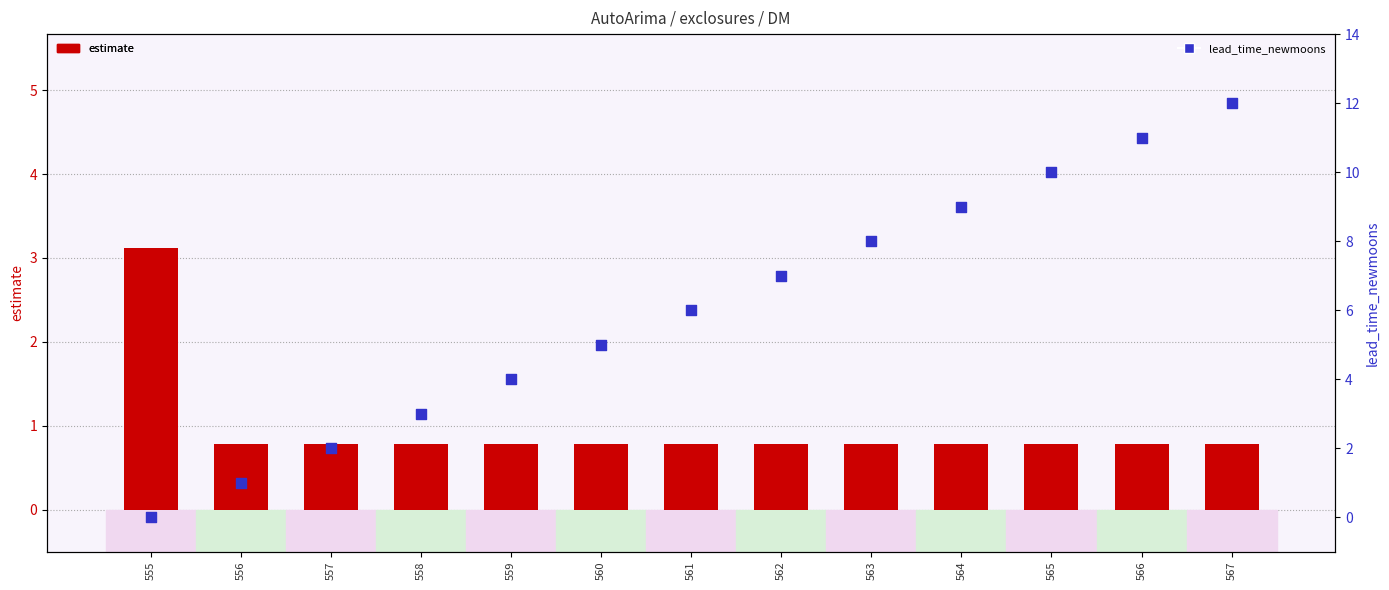

What are all the series names shown in the legend?

estimate, lead_time_newmoons